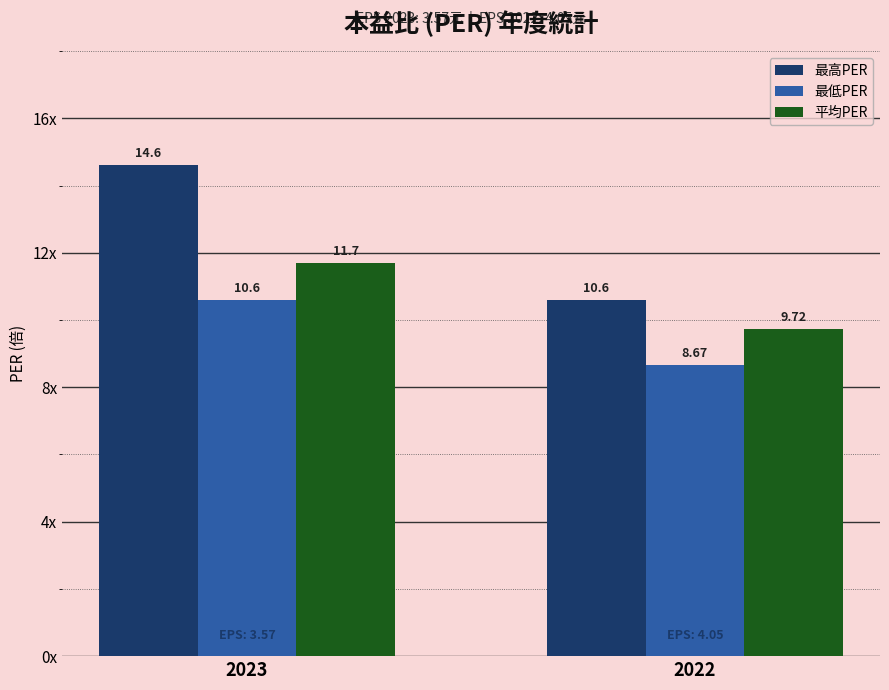

The value of 最高PER at 2022 is 5.7. True or false?

False